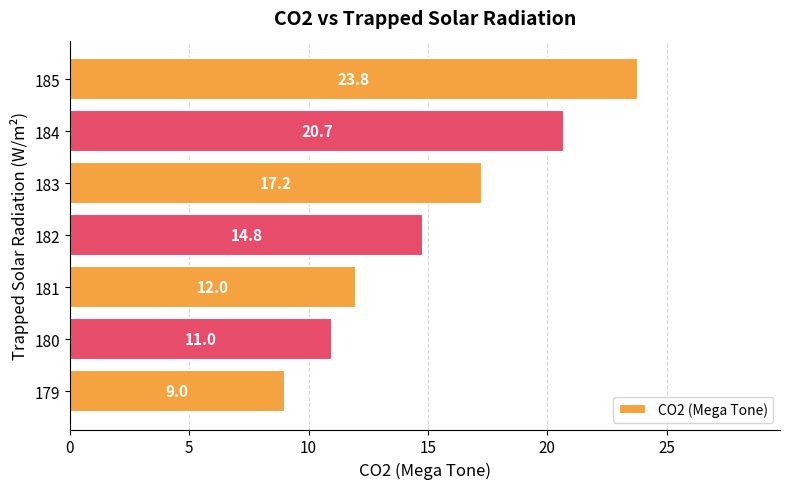

How many bars are there in total?

7